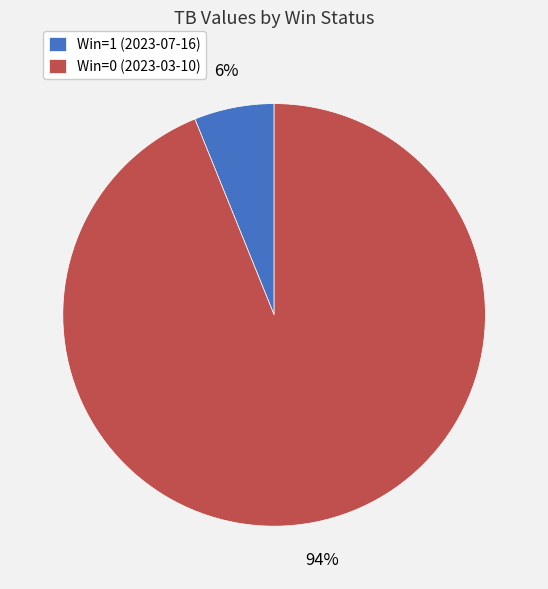

Is the sum of Win=1 (2023-07-16) and Win=0 (2023-03-10) greater than half?

Yes